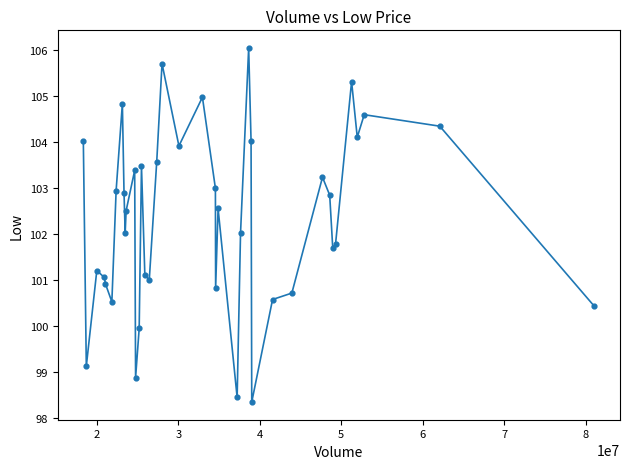

What is the range of X values (max minus min)?

62750392.0